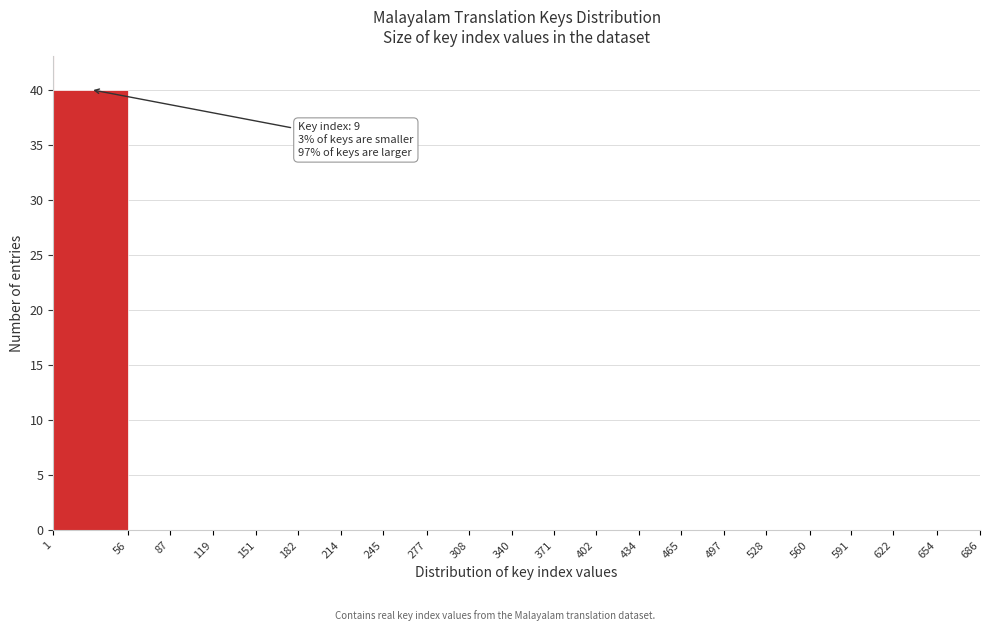

Which range on the x-axis has the tallest bar?

1 to 56